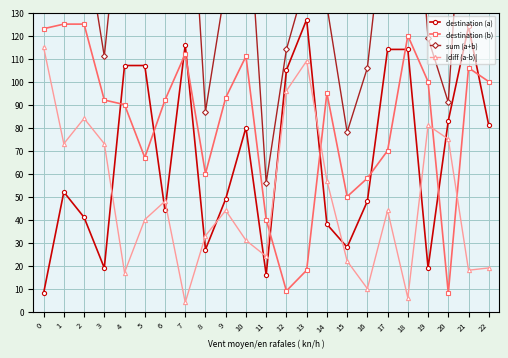

True or false: destination (a) and sum (a+b) intersect in this chart.

False